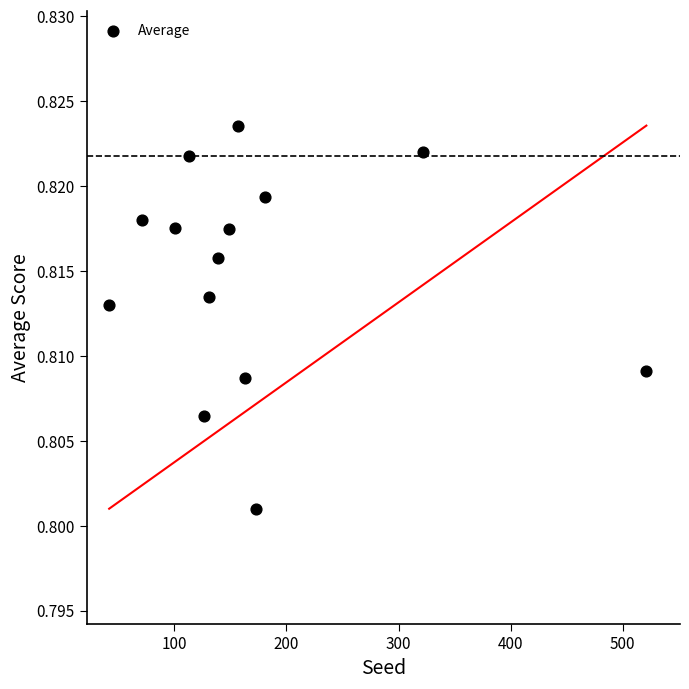

What is the range of X values (max minus min)?

479.0